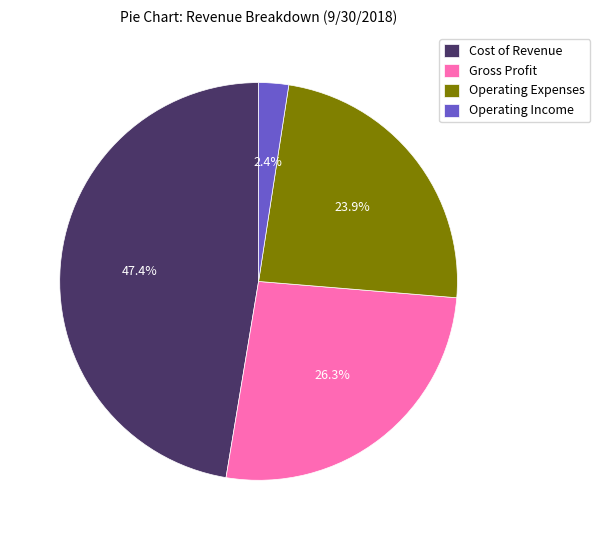

Approximately how many times larger is the value at Cost of Revenue compared to Operating Expenses?

2.0